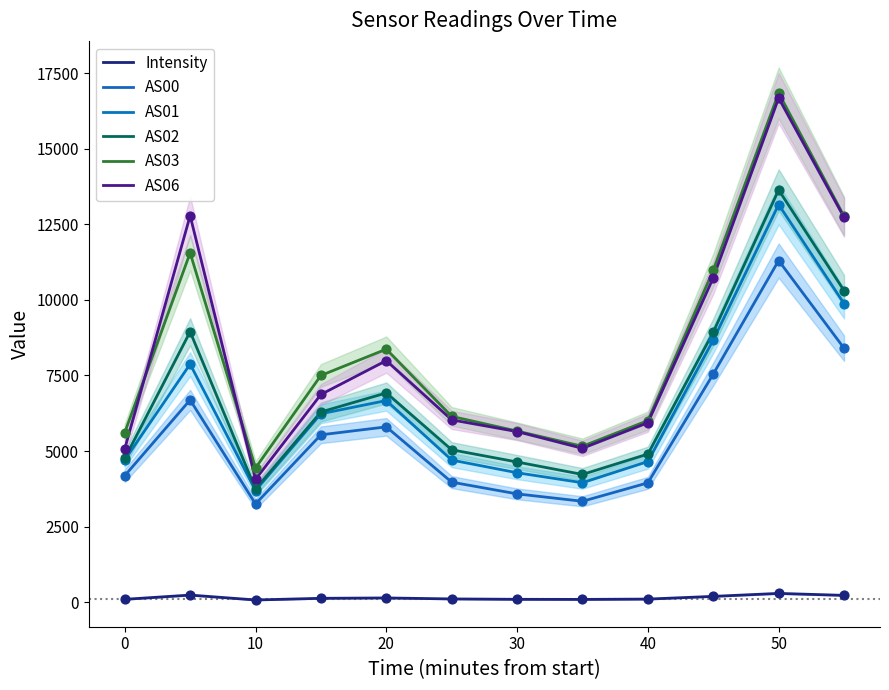

Which series contains the lowest Y value?

Intensity